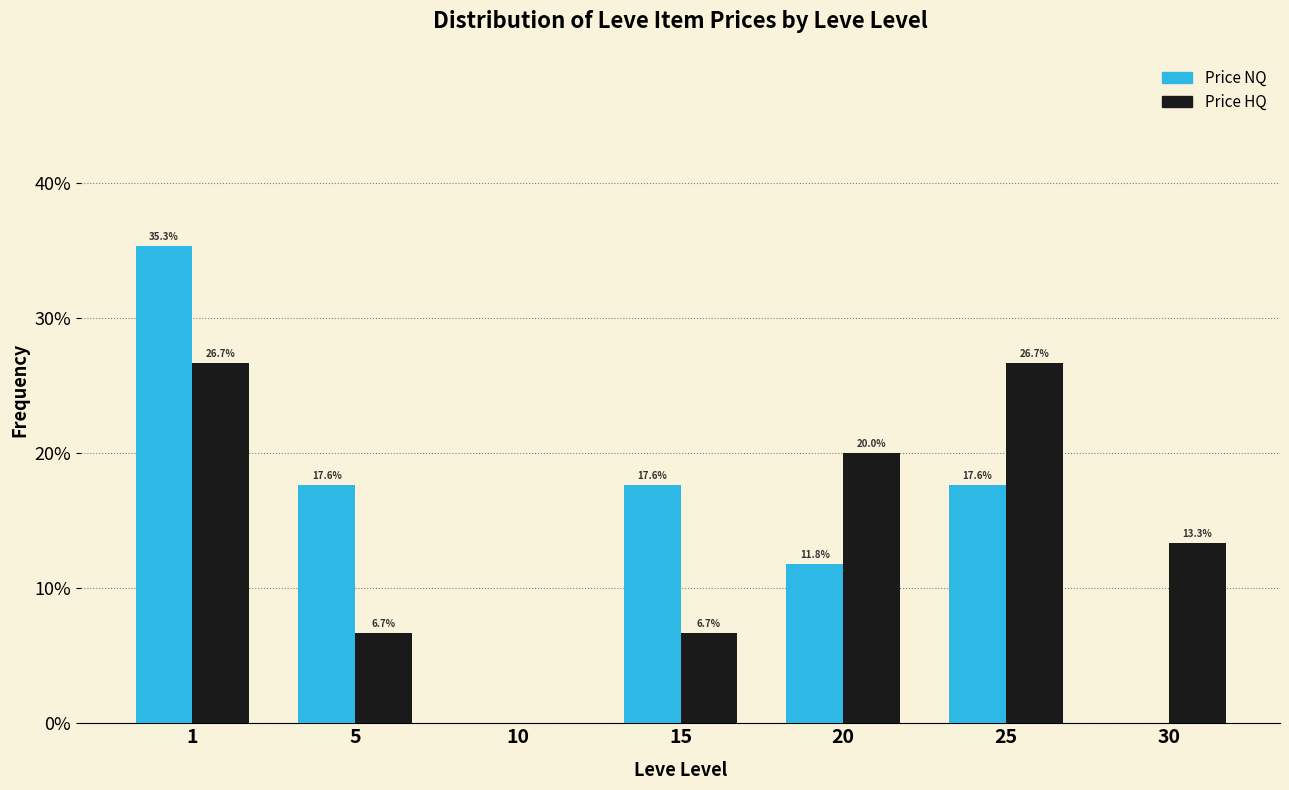

What are all the series names shown in the legend?

Price NQ, Price HQ